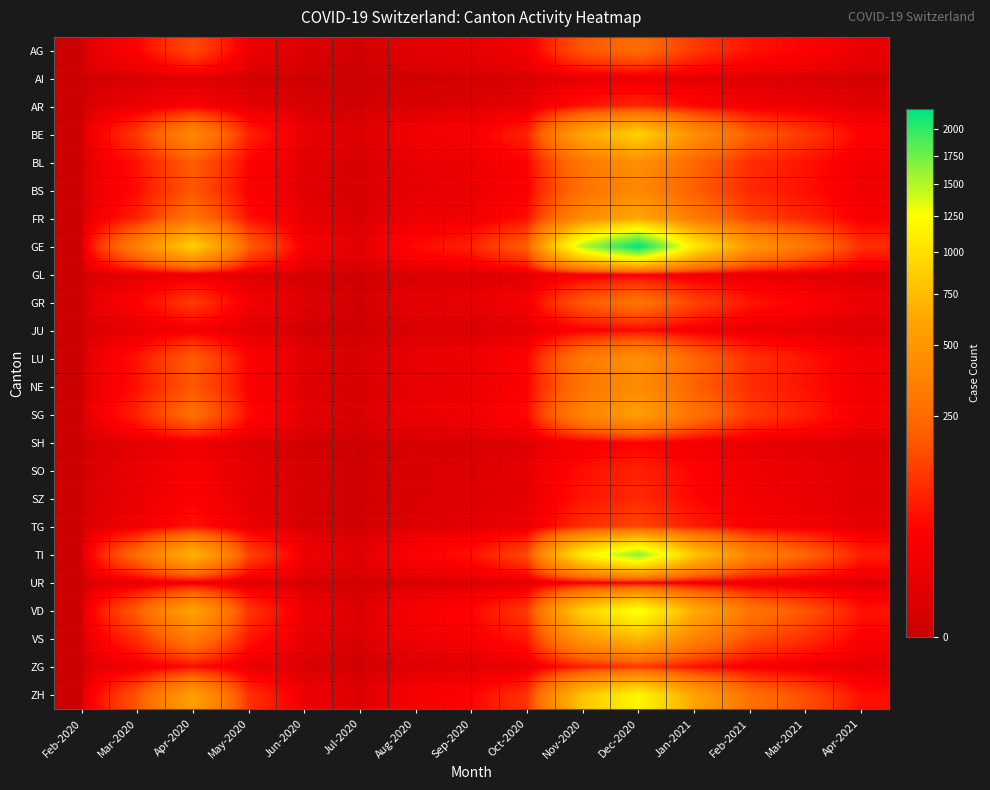

Which series has the largest total across all categories?

GE